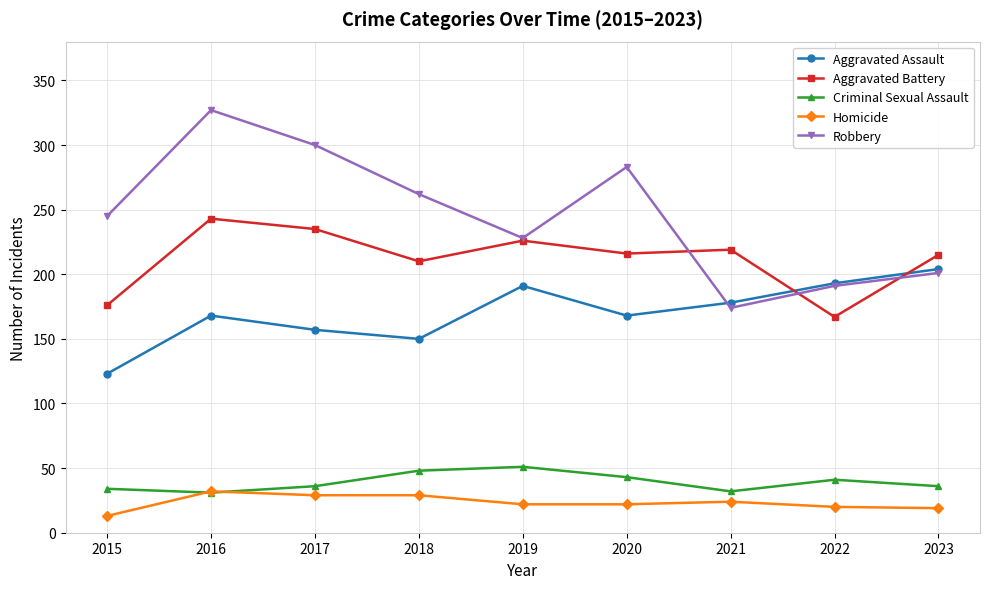

Which series ends up on top after the final intersection of Homicide and Criminal Sexual Assault?

Criminal Sexual Assault